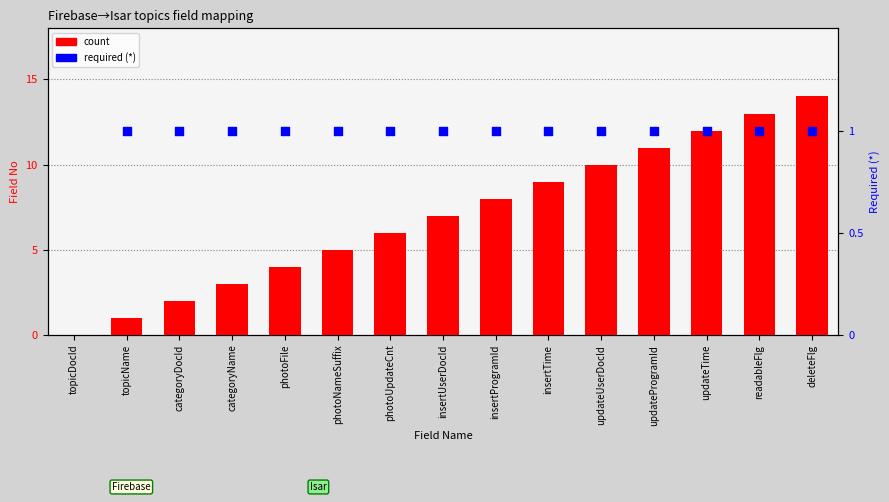

What is the ratio of the value at photoFile to the value at topicName?

4.0